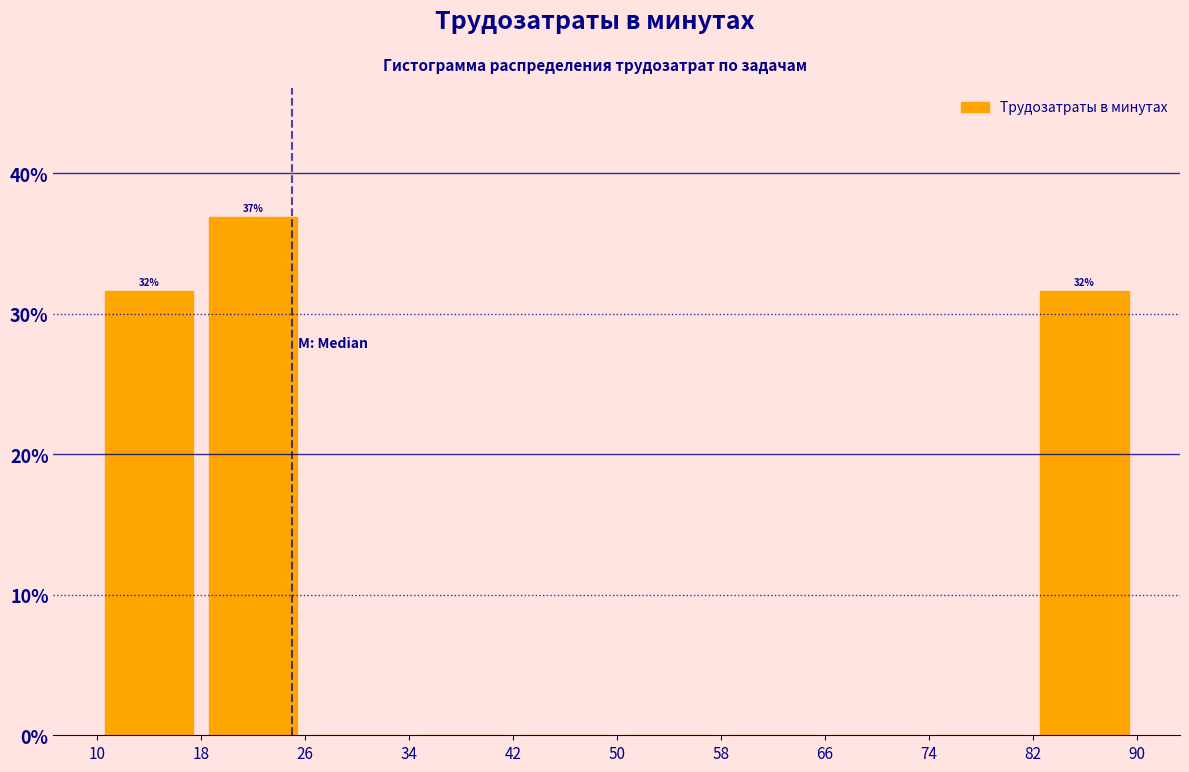

Which range on the x-axis has the tallest bar?

18 to 26